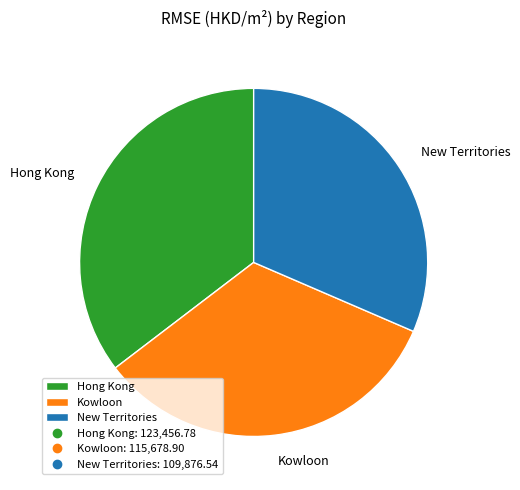

Does any single category account for the majority?

No